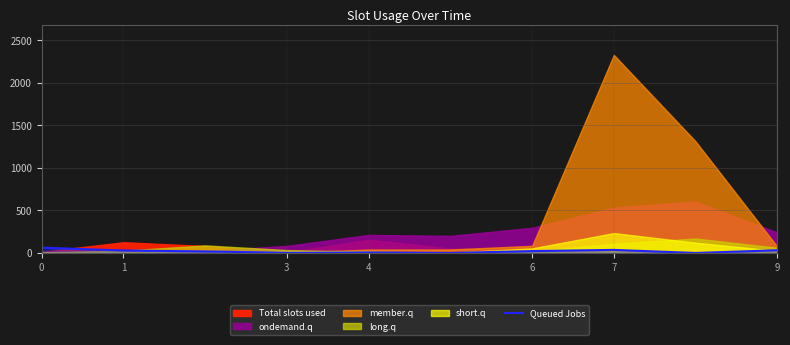

True or false: the data shows 2 at 3.

True